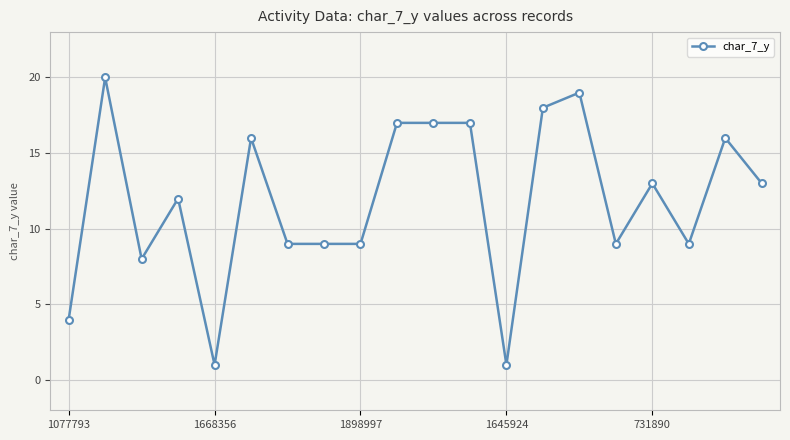

What is the average value?

12